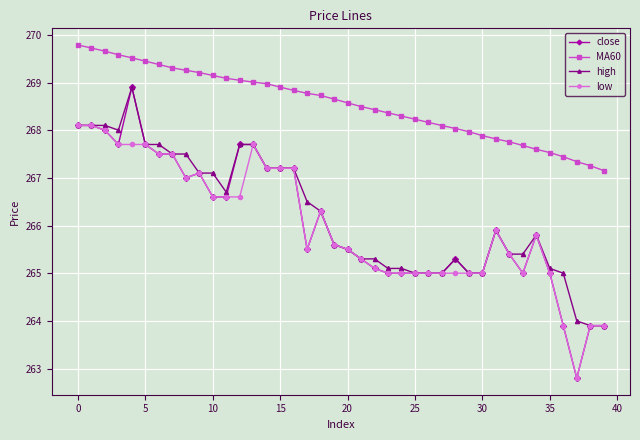

True or false: low and MA60 cross at least once.

False